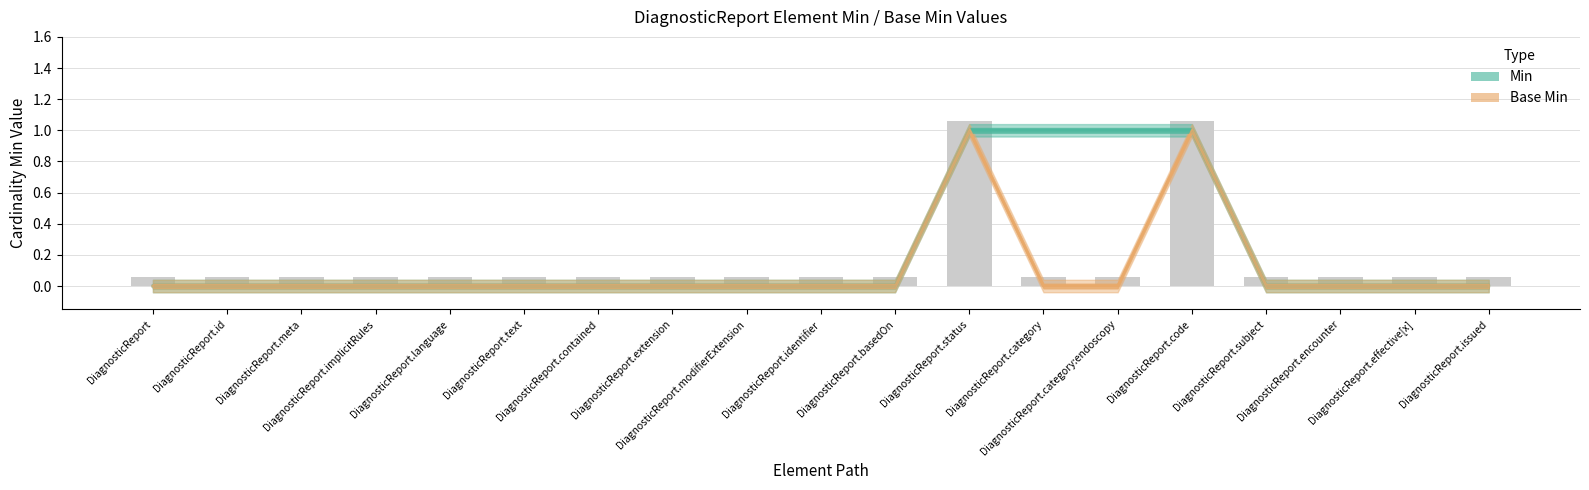

Reading left to right, list all the values displayed in this chart.

Min: DiagnosticReport=0	DiagnosticReport.id=0	DiagnosticReport.meta=0	DiagnosticReport.implicitRules=0	DiagnosticReport.language=0	DiagnosticReport.text=0	DiagnosticReport.contained=0	DiagnosticReport.extension=0	DiagnosticReport.modifierExtension=0	DiagnosticReport.identifier=0	DiagnosticReport.basedOn=0	DiagnosticReport.status=1	DiagnosticReport.category=1	DiagnosticReport.category:endoscopy=1	DiagnosticReport.code=1	DiagnosticReport.subject=0	DiagnosticReport.encounter=0	DiagnosticReport.effective[x]=0	DiagnosticReport.issued=0
Base Min: DiagnosticReport=0	DiagnosticReport.id=0	DiagnosticReport.meta=0	DiagnosticReport.implicitRules=0	DiagnosticReport.language=0	DiagnosticReport.text=0	DiagnosticReport.contained=0	DiagnosticReport.extension=0	DiagnosticReport.modifierExtension=0	DiagnosticReport.identifier=0	DiagnosticReport.basedOn=0	DiagnosticReport.status=1	DiagnosticReport.category=0	DiagnosticReport.category:endoscopy=0	DiagnosticReport.code=1	DiagnosticReport.subject=0	DiagnosticReport.encounter=0	DiagnosticReport.effective[x]=0	DiagnosticReport.issued=0